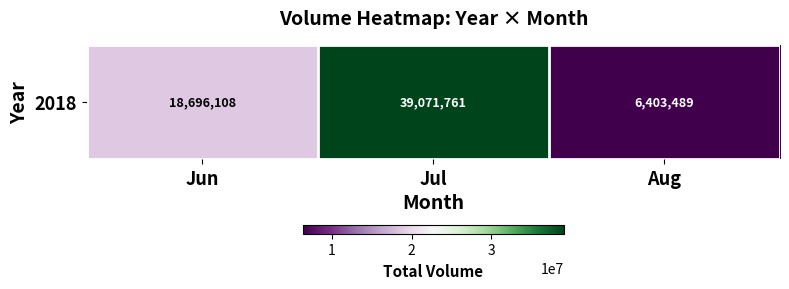

Between Jun and Aug, which is larger?

Jun